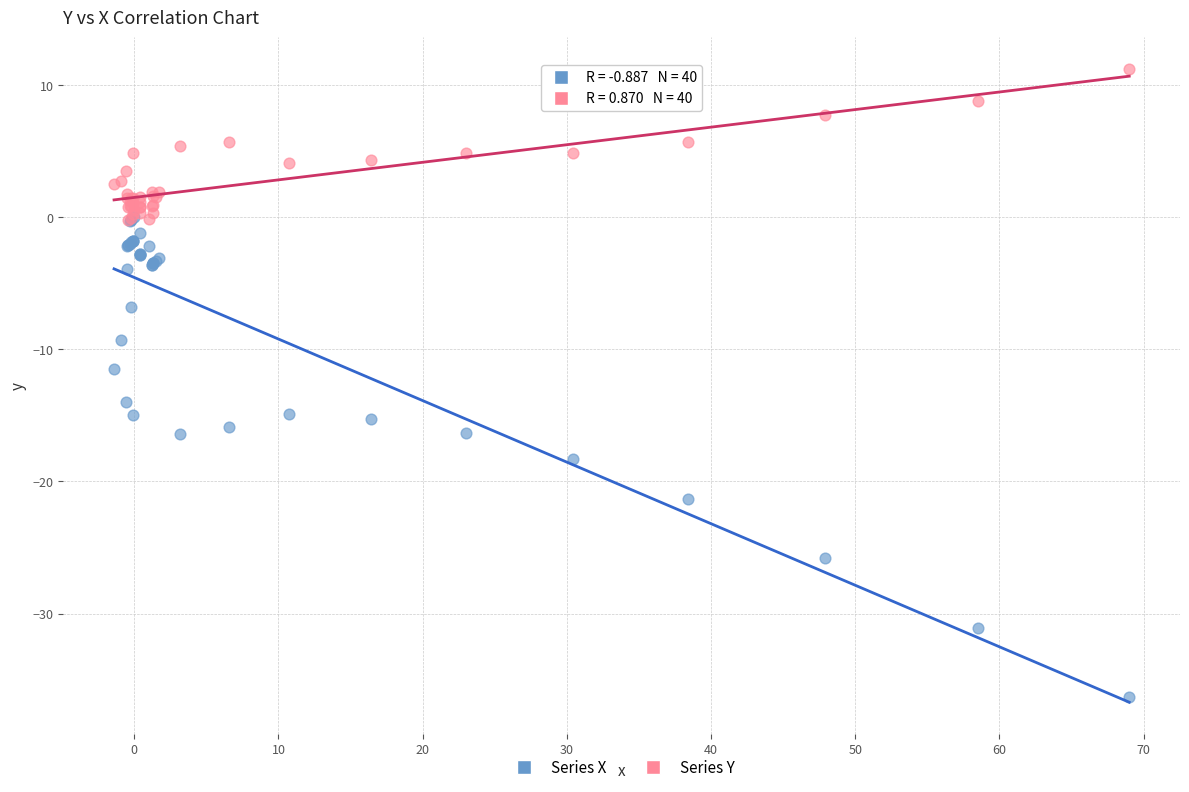

Which series contains the highest Y value?

Series Y